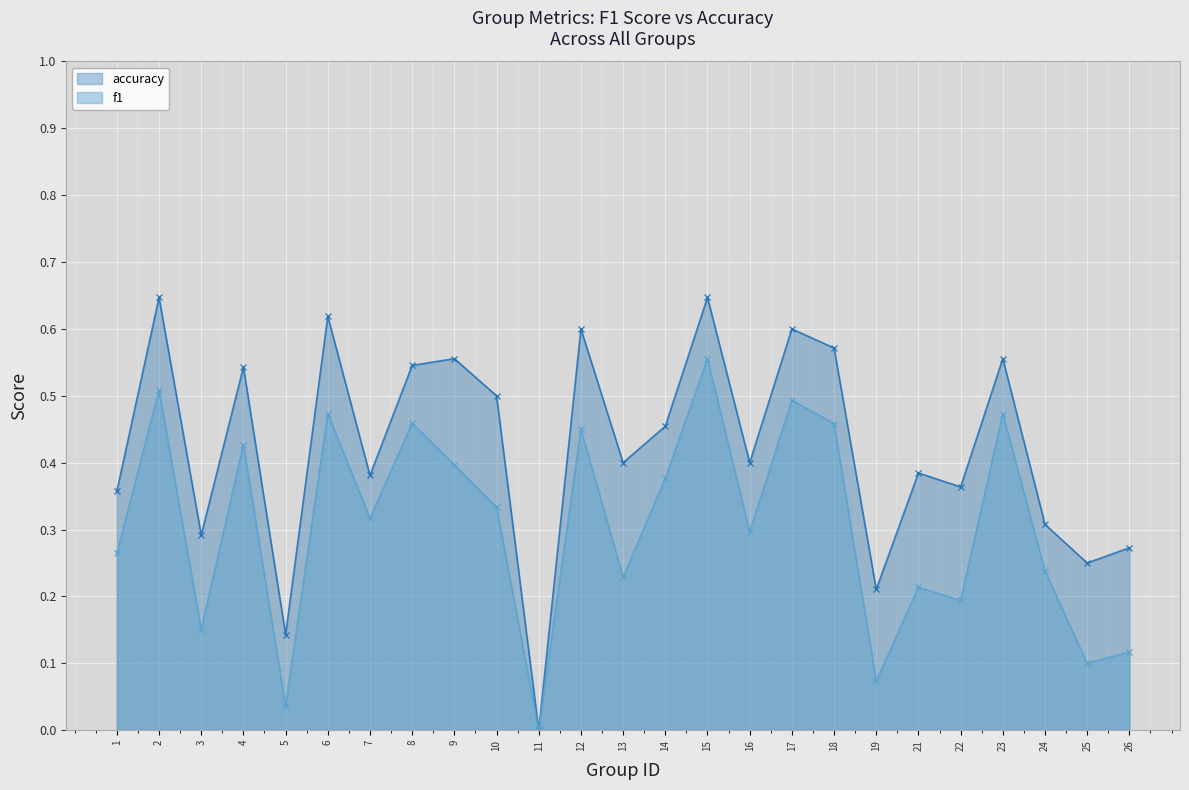

What is the highest value of the accuracy series?

0.6